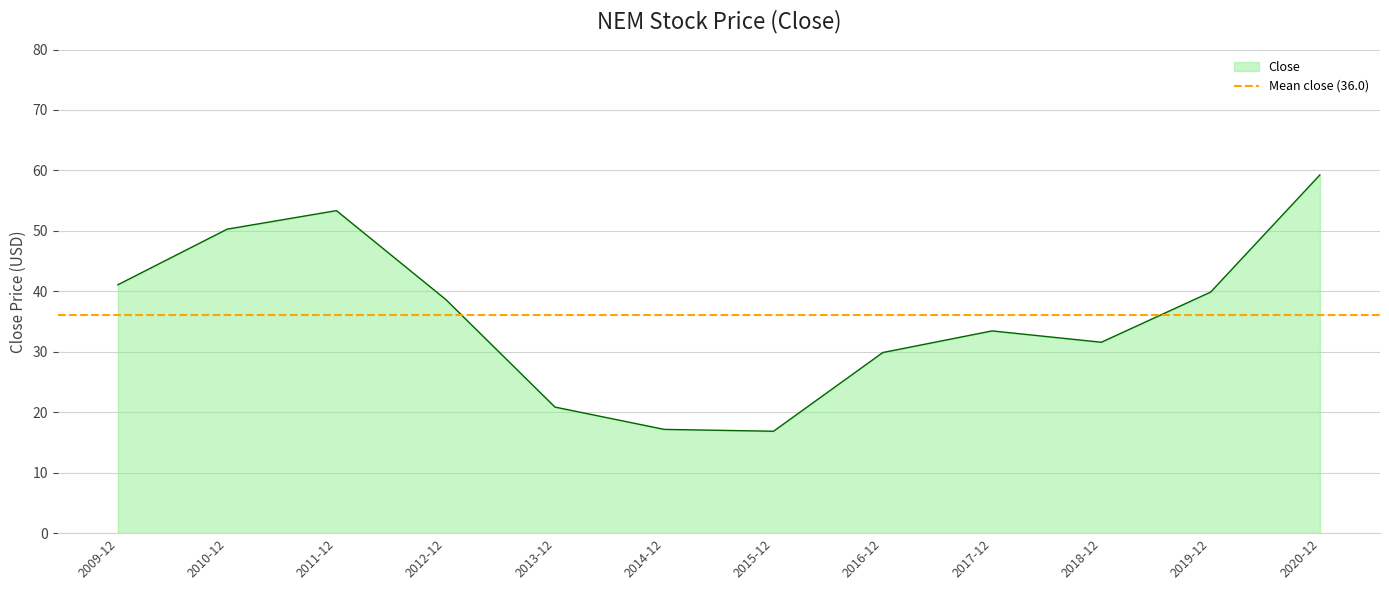

List the labels in order of value, smallest first.

2015-12, 2014-12, 2013-12, 2016-12, 2018-12, 2017-12, 2012-12, 2019-12, 2009-12, 2010-12, 2011-12, 2020-12